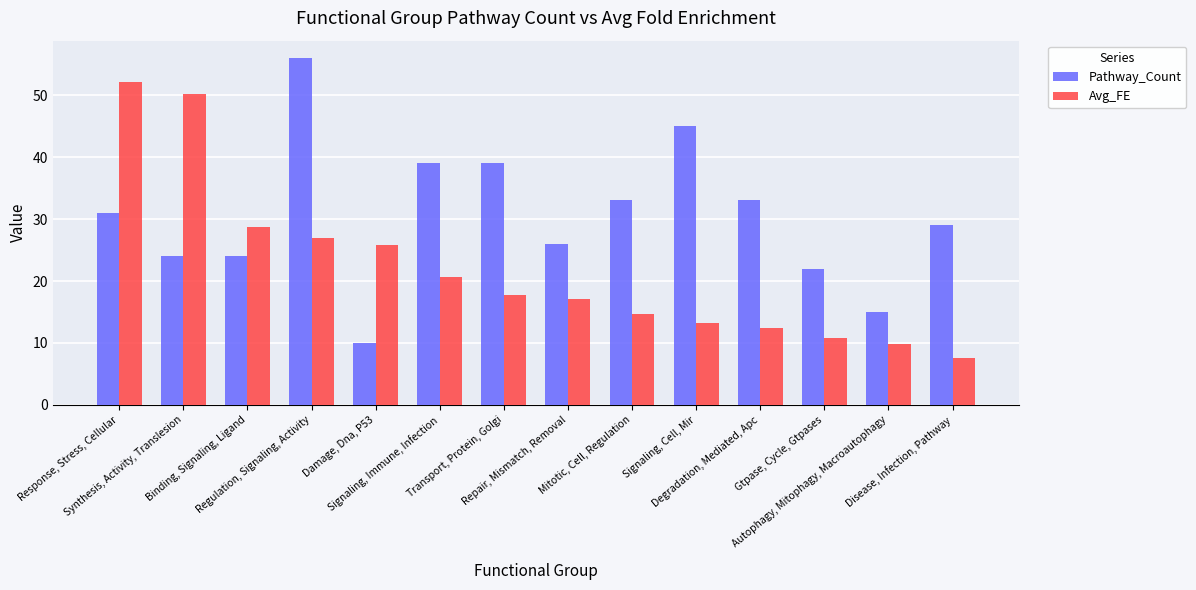

What is the sum of all Avg_FE values?

307.8